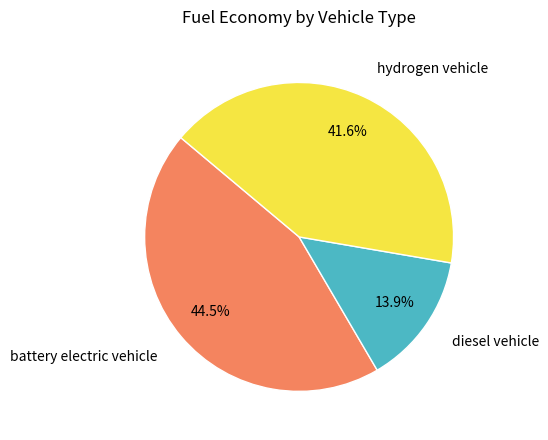

Is there any slice that represents more than half of the pie?

No